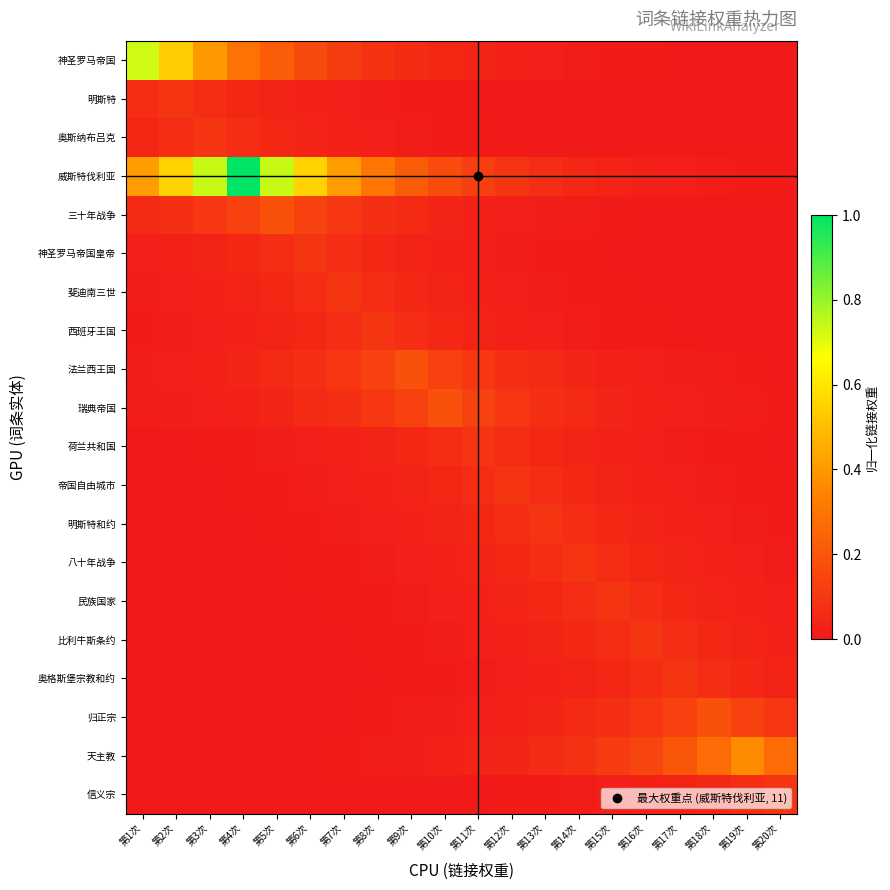

Reading right to left, list all the values displayed in this chart.

神圣罗马帝国: 第20次=0.0	第19次=0.0	第18次=0.0	第17次=0.0	第16次=0.0	第15次=0.0	第14次=0.0	第13次=0.0	第12次=0.0	第11次=0.0	第10次=0.0	第9次=0.1	第8次=0.1	第7次=0.1	第6次=0.2	第5次=0.2	第4次=0.3	第3次=0.4	第2次=0.5	第1次=0.7
明斯特: 第20次=0.0	第19次=0.0	第18次=0.0	第17次=0.0	第16次=0.0	第15次=0.0	第14次=0.0	第13次=0.0	第12次=0.0	第11次=0.0	第10次=0.0	第9次=0.0	第8次=0.0	第7次=0.0	第6次=0.0	第5次=0.0	第4次=0.0	第3次=0.1	第2次=0.1	第1次=0.1
奥斯纳布吕克: 第20次=0.0	第19次=0.0	第18次=0.0	第17次=0.0	第16次=0.0	第15次=0.0	第14次=0.0	第13次=0.0	第12次=0.0	第11次=0.0	第10次=0.0	第9次=0.0	第8次=0.0	第7次=0.0	第6次=0.0	第5次=0.0	第4次=0.1	第3次=0.1	第2次=0.1	第1次=0.0
威斯特伐利亚: 第20次=0.0	第19次=0.0	第18次=0.0	第17次=0.0	第16次=0.0	第15次=0.0	第14次=0.0	第13次=0.1	第12次=0.1	第11次=0.1	第10次=0.2	第9次=0.2	第8次=0.3	第7次=0.4	第6次=0.5	第5次=0.7	第4次=1.0	第3次=0.7	第2次=0.5	第1次=0.4
三十年战争: 第20次=0.0	第19次=0.0	第18次=0.0	第17次=0.0	第16次=0.0	第15次=0.0	第14次=0.0	第13次=0.0	第12次=0.0	第11次=0.0	第10次=0.0	第9次=0.1	第8次=0.1	第7次=0.1	第6次=0.1	第5次=0.2	第4次=0.1	第3次=0.1	第2次=0.1	第1次=0.1
神圣罗马帝国皇帝: 第20次=0.0	第19次=0.0	第18次=0.0	第17次=0.0	第16次=0.0	第15次=0.0	第14次=0.0	第13次=0.0	第12次=0.0	第11次=0.0	第10次=0.0	第9次=0.0	第8次=0.0	第7次=0.1	第6次=0.1	第5次=0.1	第4次=0.0	第3次=0.0	第2次=0.0	第1次=0.0
斐迪南三世: 第20次=0.0	第19次=0.0	第18次=0.0	第17次=0.0	第16次=0.0	第15次=0.0	第14次=0.0	第13次=0.0	第12次=0.0	第11次=0.0	第10次=0.0	第9次=0.0	第8次=0.1	第7次=0.1	第6次=0.1	第5次=0.0	第4次=0.0	第3次=0.0	第2次=0.0	第1次=0.0
西班牙王国: 第20次=0.0	第19次=0.0	第18次=0.0	第17次=0.0	第16次=0.0	第15次=0.0	第14次=0.0	第13次=0.0	第12次=0.0	第11次=0.0	第10次=0.0	第9次=0.1	第8次=0.1	第7次=0.1	第6次=0.0	第5次=0.0	第4次=0.0	第3次=0.0	第2次=0.0	第1次=0.0
法兰西王国: 第20次=0.0	第19次=0.0	第18次=0.0	第17次=0.0	第16次=0.0	第15次=0.0	第14次=0.0	第13次=0.1	第12次=0.1	第11次=0.1	第10次=0.1	第9次=0.2	第8次=0.1	第7次=0.1	第6次=0.1	第5次=0.1	第4次=0.0	第3次=0.0	第2次=0.0	第1次=0.0
瑞典帝国: 第20次=0.0	第19次=0.0	第18次=0.0	第17次=0.0	第16次=0.0	第15次=0.0	第14次=0.1	第13次=0.1	第12次=0.1	第11次=0.1	第10次=0.2	第9次=0.1	第8次=0.1	第7次=0.1	第6次=0.1	第5次=0.0	第4次=0.0	第3次=0.0	第2次=0.0	第1次=0.0
荷兰共和国: 第20次=0.0	第19次=0.0	第18次=0.0	第17次=0.0	第16次=0.0	第15次=0.0	第14次=0.0	第13次=0.0	第12次=0.1	第11次=0.1	第10次=0.1	第9次=0.0	第8次=0.0	第7次=0.0	第6次=0.0	第5次=0.0	第4次=0.0	第3次=0.0	第2次=0.0	第1次=0.0
帝国自由城市: 第20次=0.0	第19次=0.0	第18次=0.0	第17次=0.0	第16次=0.0	第15次=0.0	第14次=0.0	第13次=0.1	第12次=0.1	第11次=0.1	第10次=0.0	第9次=0.0	第8次=0.0	第7次=0.0	第6次=0.0	第5次=0.0	第4次=0.0	第3次=0.0	第2次=0.0	第1次=0.0
明斯特和约: 第20次=0.0	第19次=0.0	第18次=0.0	第17次=0.0	第16次=0.0	第15次=0.0	第14次=0.1	第13次=0.1	第12次=0.1	第11次=0.0	第10次=0.0	第9次=0.0	第8次=0.0	第7次=0.0	第6次=0.0	第5次=0.0	第4次=0.0	第3次=0.0	第2次=0.0	第1次=0.0
八十年战争: 第20次=0.0	第19次=0.0	第18次=0.0	第17次=0.0	第16次=0.0	第15次=0.1	第14次=0.1	第13次=0.1	第12次=0.0	第11次=0.0	第10次=0.0	第9次=0.0	第8次=0.0	第7次=0.0	第6次=0.0	第5次=0.0	第4次=0.0	第3次=0.0	第2次=0.0	第1次=0.0
民族国家: 第20次=0.0	第19次=0.0	第18次=0.0	第17次=0.0	第16次=0.1	第15次=0.1	第14次=0.1	第13次=0.0	第12次=0.0	第11次=0.0	第10次=0.0	第9次=0.0	第8次=0.0	第7次=0.0	第6次=0.0	第5次=0.0	第4次=0.0	第3次=0.0	第2次=0.0	第1次=0.0
比利牛斯条约: 第20次=0.0	第19次=0.0	第18次=0.0	第17次=0.1	第16次=0.1	第15次=0.1	第14次=0.0	第13次=0.0	第12次=0.0	第11次=0.0	第10次=0.0	第9次=0.0	第8次=0.0	第7次=0.0	第6次=0.0	第5次=0.0	第4次=0.0	第3次=0.0	第2次=0.0	第1次=0.0
奥格斯堡宗教和约: 第20次=0.0	第19次=0.0	第18次=0.1	第17次=0.1	第16次=0.1	第15次=0.0	第14次=0.0	第13次=0.0	第12次=0.0	第11次=0.0	第10次=0.0	第9次=0.0	第8次=0.0	第7次=0.0	第6次=0.0	第5次=0.0	第4次=0.0	第3次=0.0	第2次=0.0	第1次=0.0
归正宗: 第20次=0.1	第19次=0.1	第18次=0.2	第17次=0.1	第16次=0.1	第15次=0.1	第14次=0.1	第13次=0.0	第12次=0.0	第11次=0.0	第10次=0.0	第9次=0.0	第8次=0.0	第7次=0.0	第6次=0.0	第5次=0.0	第4次=0.0	第3次=0.0	第2次=0.0	第1次=0.0
天主教: 第20次=0.3	第19次=0.4	第18次=0.3	第17次=0.2	第16次=0.1	第15次=0.1	第14次=0.1	第13次=0.1	第12次=0.0	第11次=0.0	第10次=0.0	第9次=0.0	第8次=0.0	第7次=0.0	第6次=0.0	第5次=0.0	第4次=0.0	第3次=0.0	第2次=0.0	第1次=0.0
信义宗: 第20次=0.1	第19次=0.1	第18次=0.0	第17次=0.0	第16次=0.0	第15次=0.0	第14次=0.0	第13次=0.0	第12次=0.0	第11次=0.0	第10次=0.0	第9次=0.0	第8次=0.0	第7次=0.0	第6次=0.0	第5次=0.0	第4次=0.0	第3次=0.0	第2次=0.0	第1次=0.0